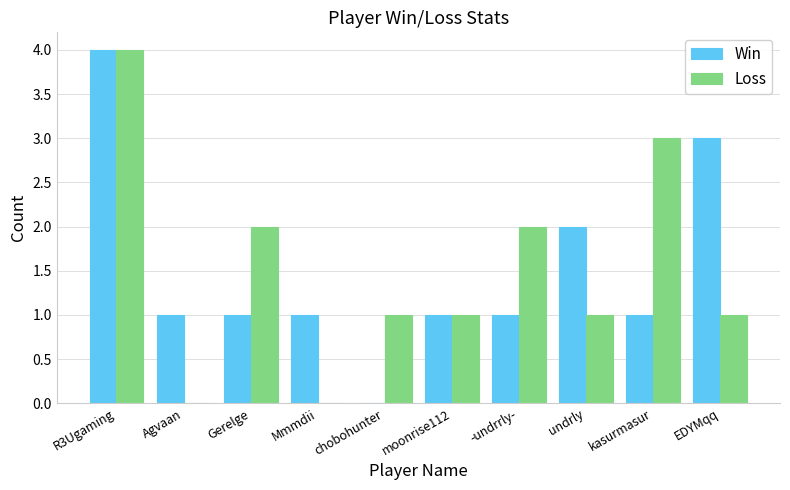

What is the sum of all Win values?

15